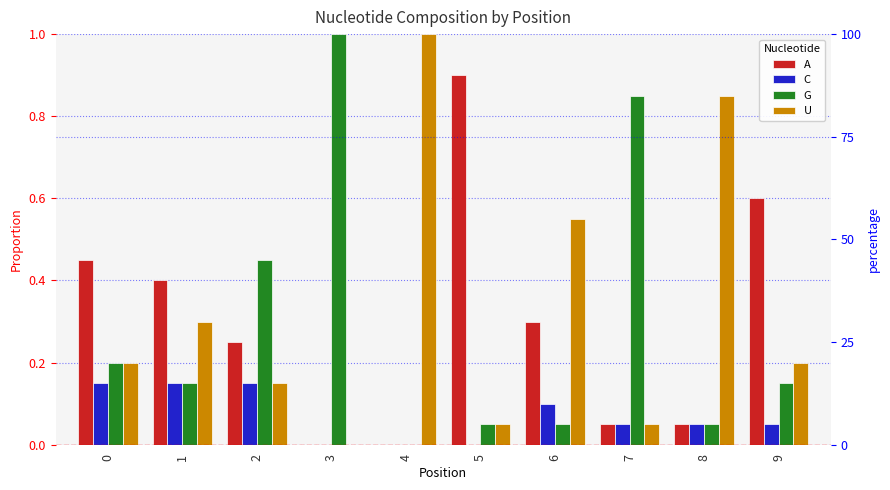

At which label is G closest to 0?

4